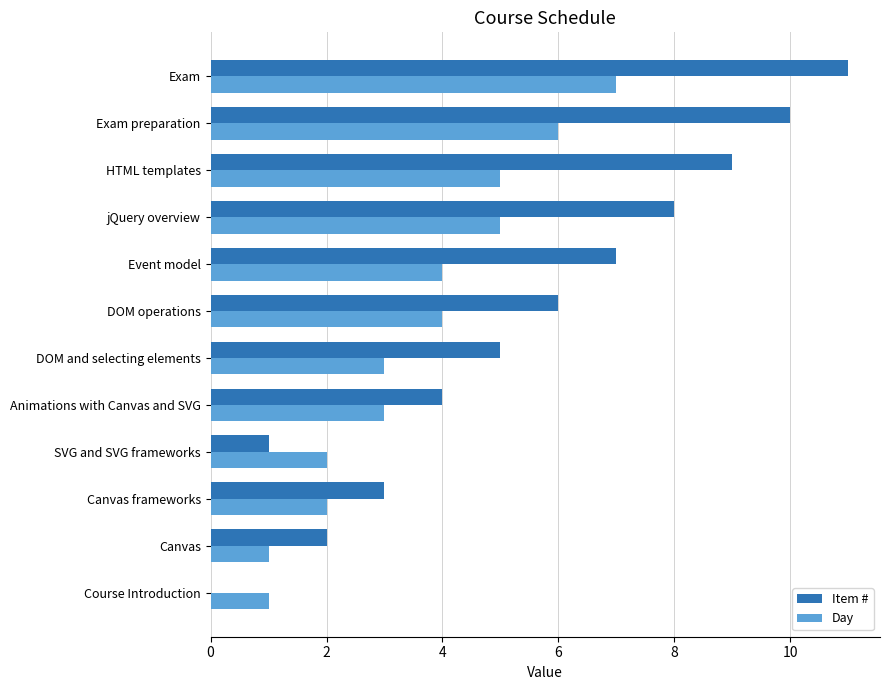

Read the Day value at Exam.

7